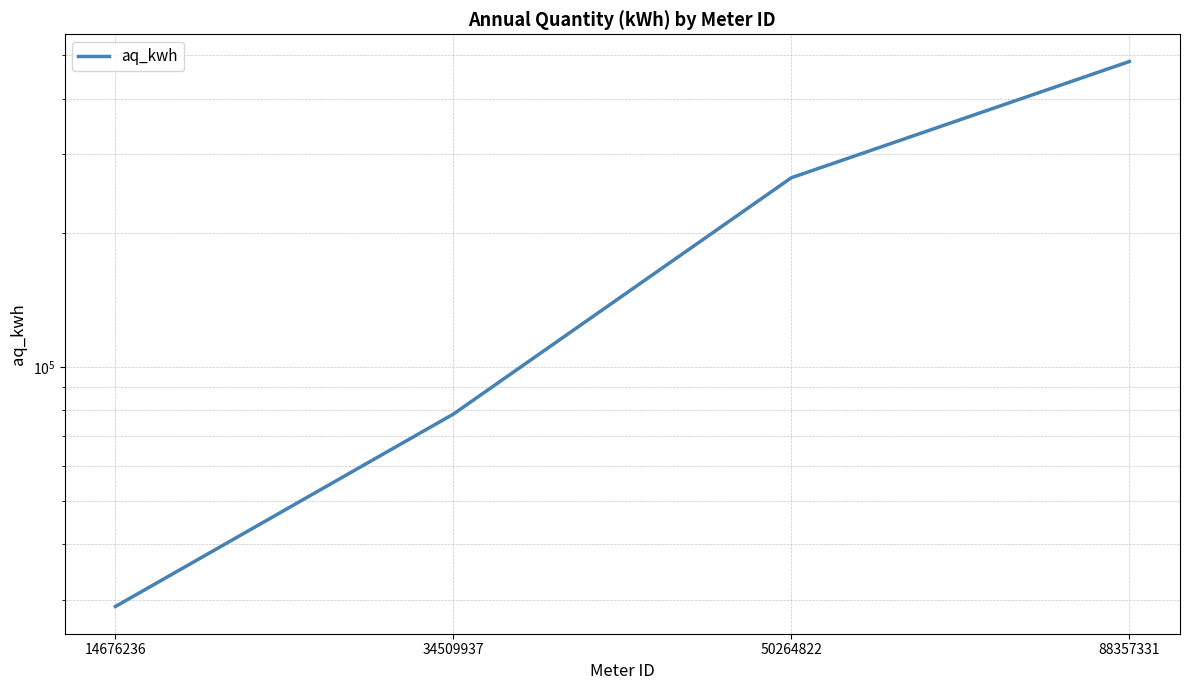

At which label is the value closest to 256688?

50264822